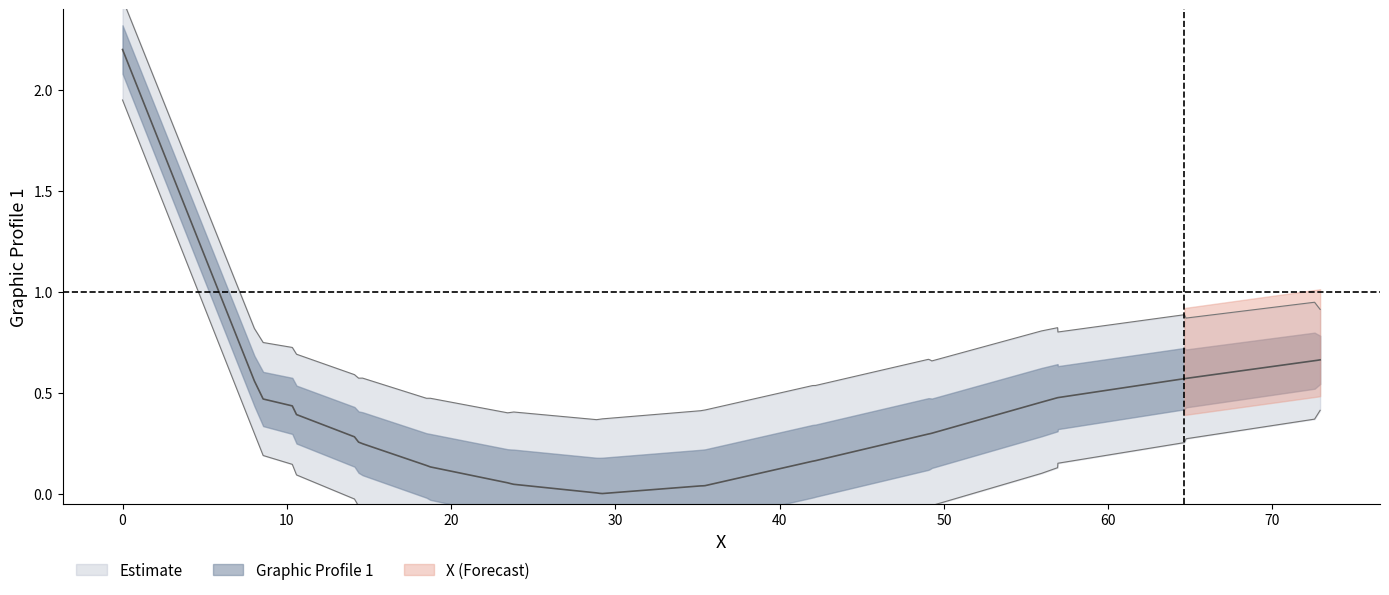

What is the greatest value displayed?

2.2